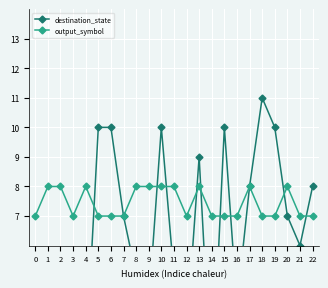

Where do destination_state and output_symbol first cross each other?

4 and 5